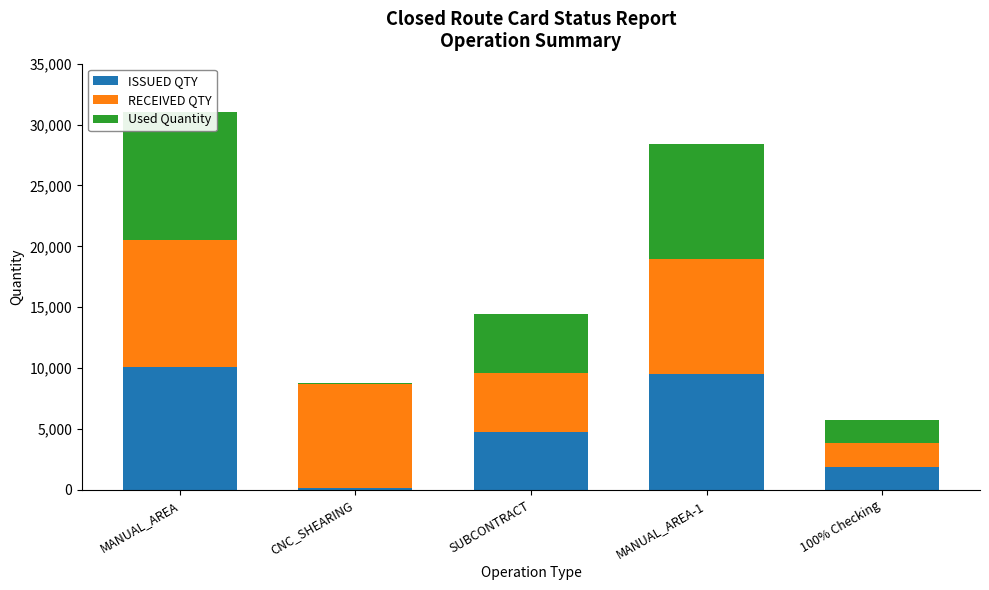

List the series in order of their peak value, highest first.

RECEIVED QTY, Used Quantity, ISSUED QTY